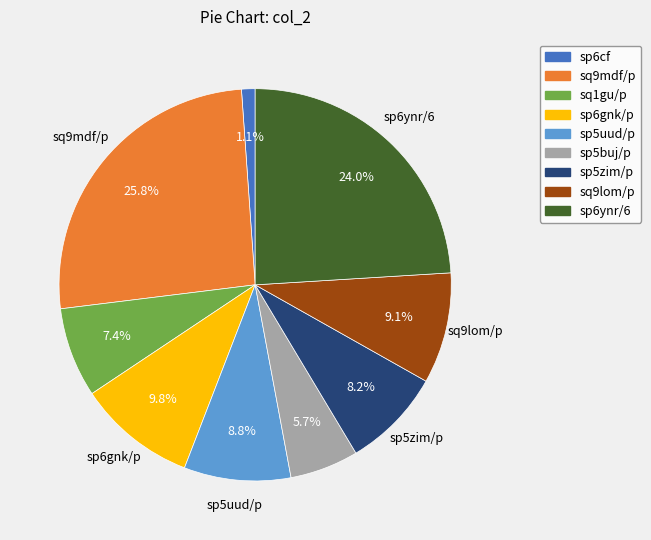

What percentage is the sp6gnk/p slice, to the nearest percent?

10%